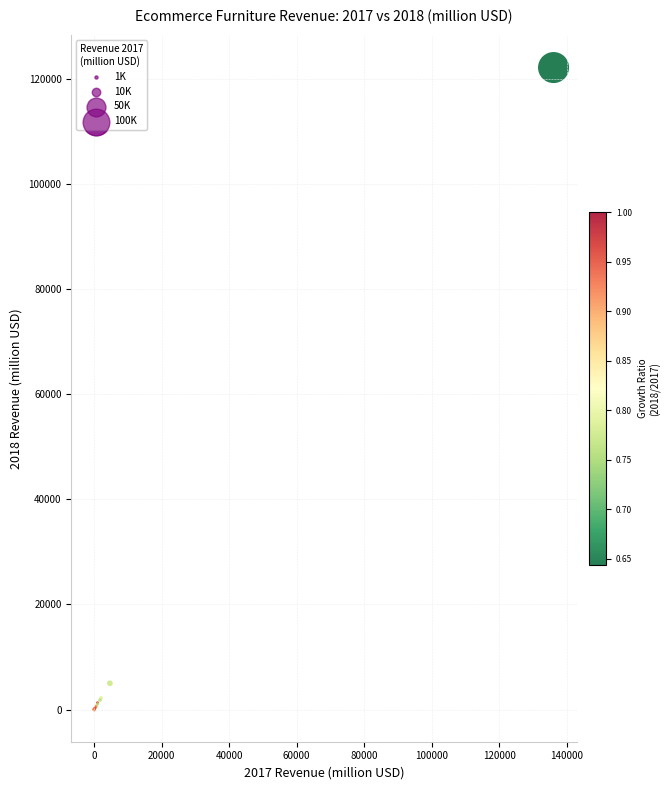

What Y value in the scatter plot is closest to 61050?

5009.0